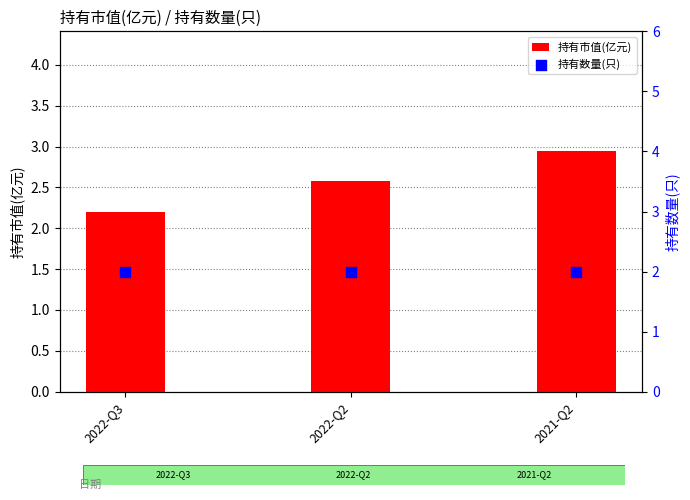

Is the value of 持有数量(只) at 2021-Q2 greater than the value of 持有市值(亿元) at 2022-Q3?

No